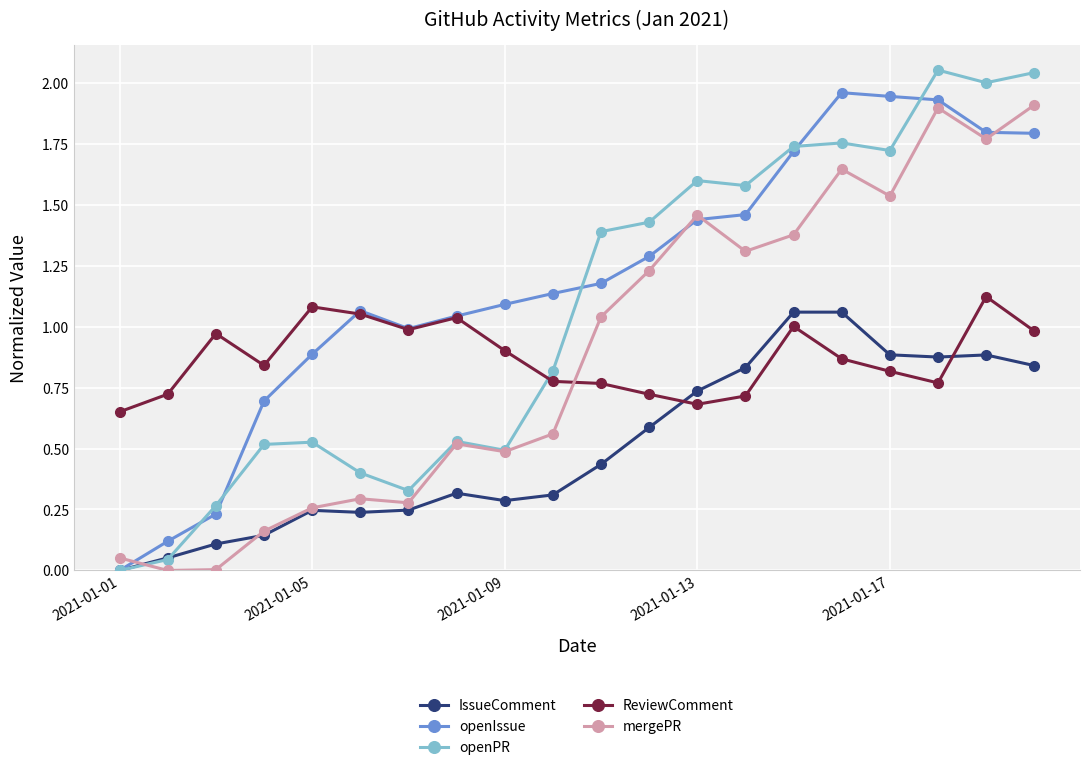

Which series has the widest spread of values?

openPR